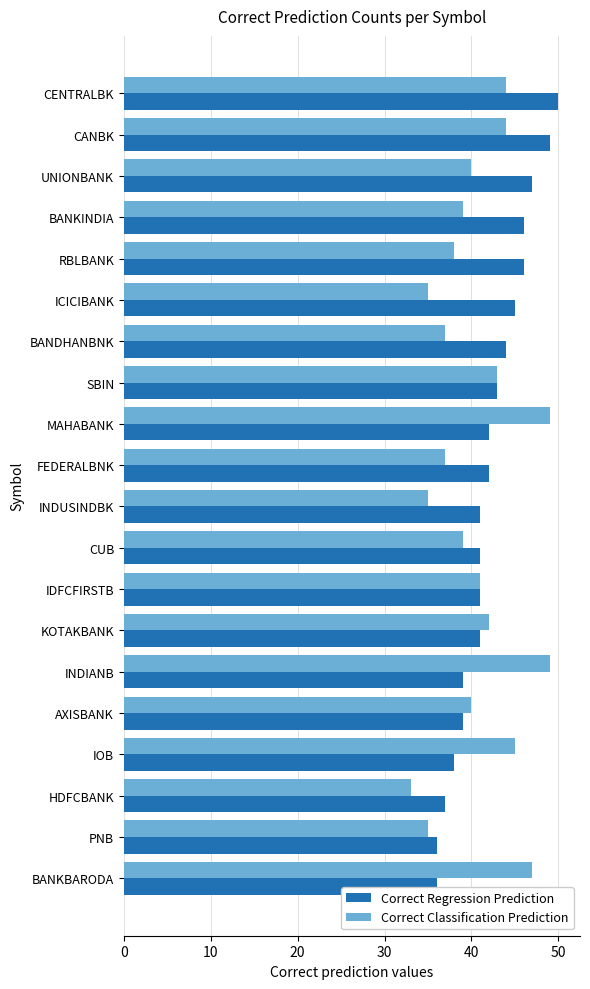

How many data points does each series have?

20